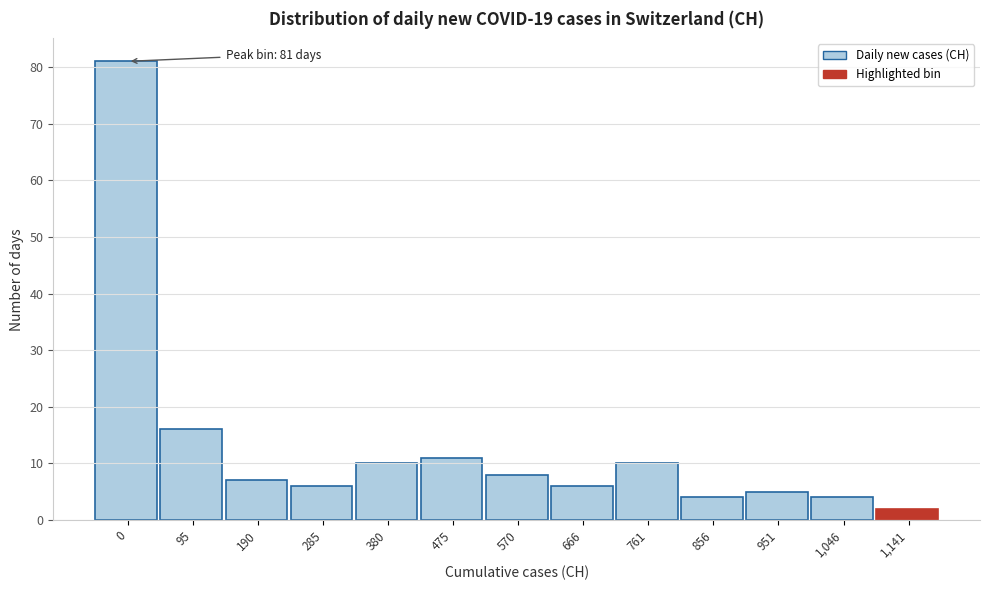

Reading right to left, extract all data points from this chart.

1,141=2	1,046=4	951=5	856=4	761=10	666=6	570=8	475=11	380=10	285=6	190=7	95=16	0=81